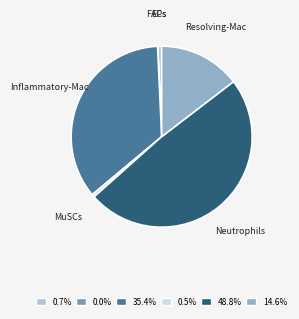

To the nearest percent, what is the difference between the largest and smallest slice percentages?

49%